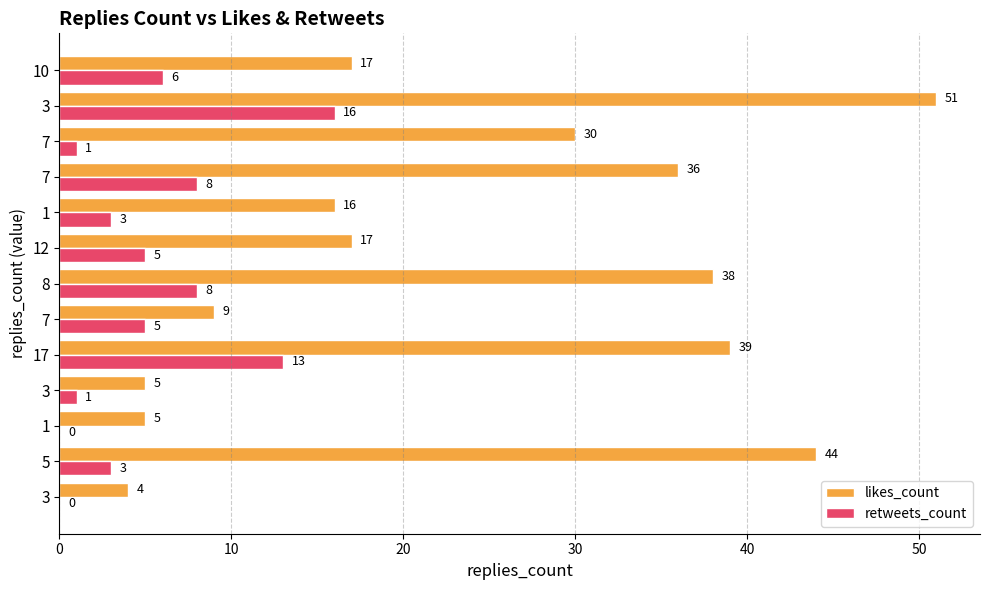

What is the difference between the second highest and second lowest values in the retweets_count series?

13